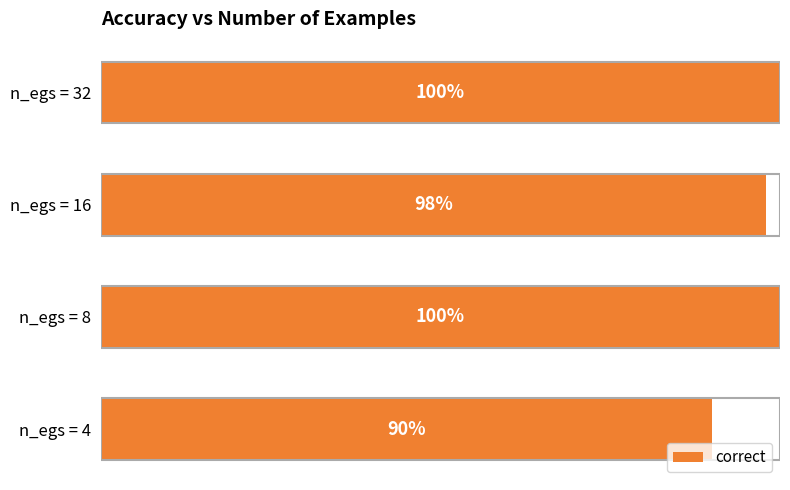

What is the difference between the maximum and minimum values?

0.1